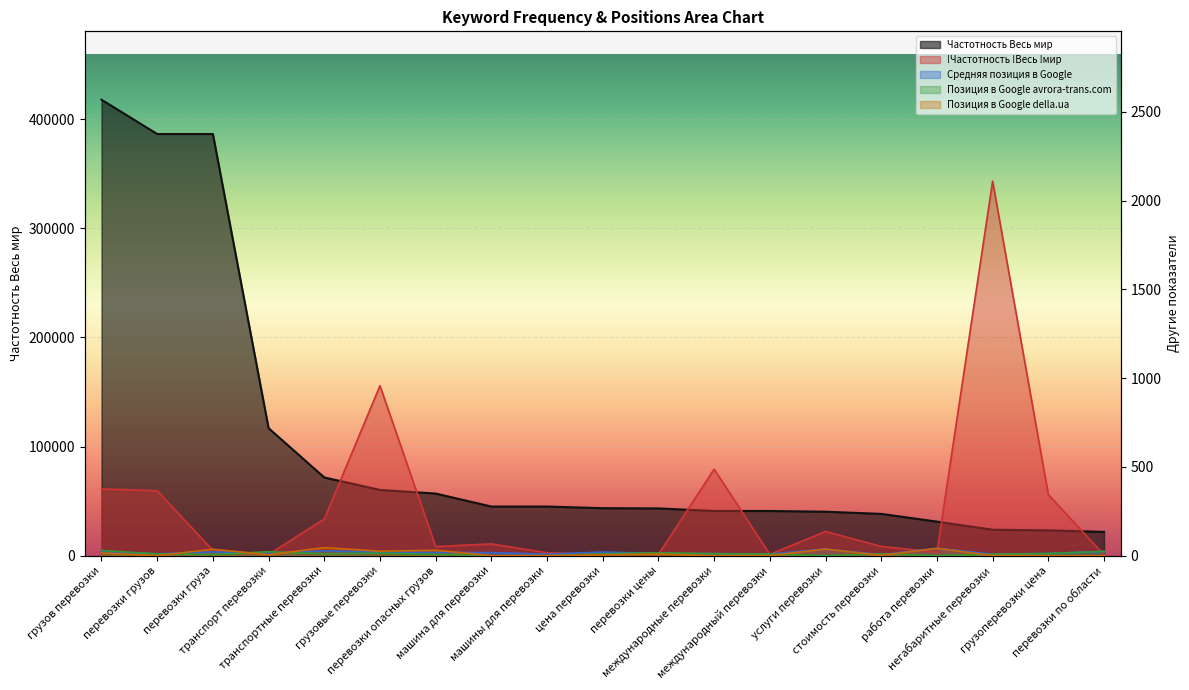

At which label does Позиция в Google della.ua first exceed 4?

грузов перевозки